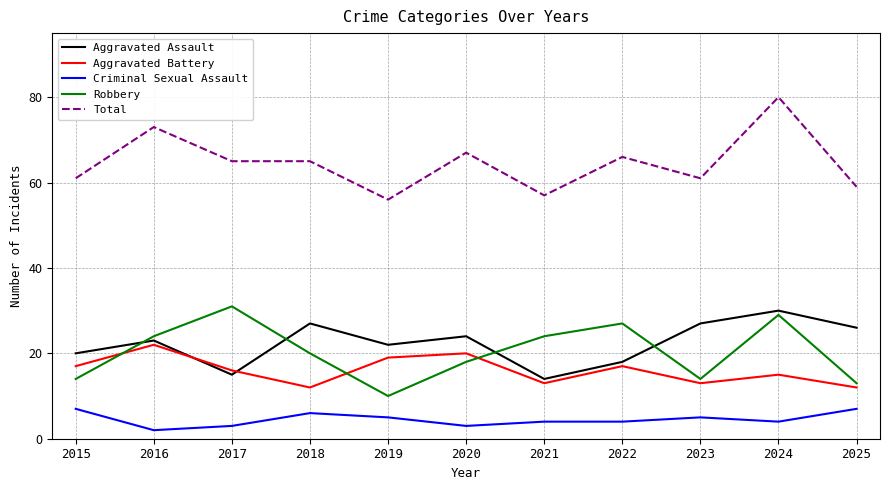

The Robbery series shows 13 at 2019. True or false?

False